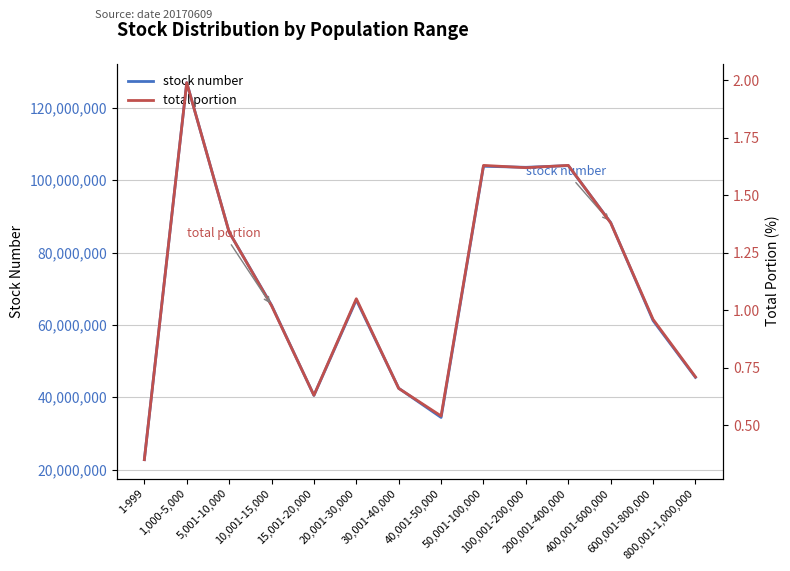

Which series changed the most between 1-999 and 20,001-30,000?

stock number